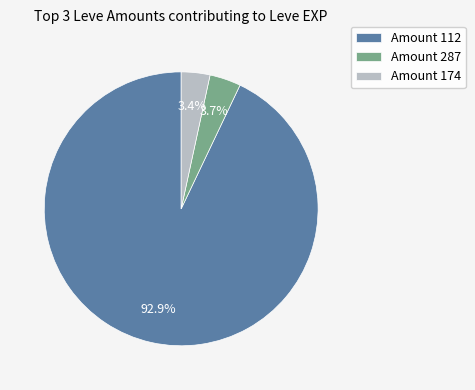

Which has a higher value, Amount 112 or Amount 287?

Amount 112